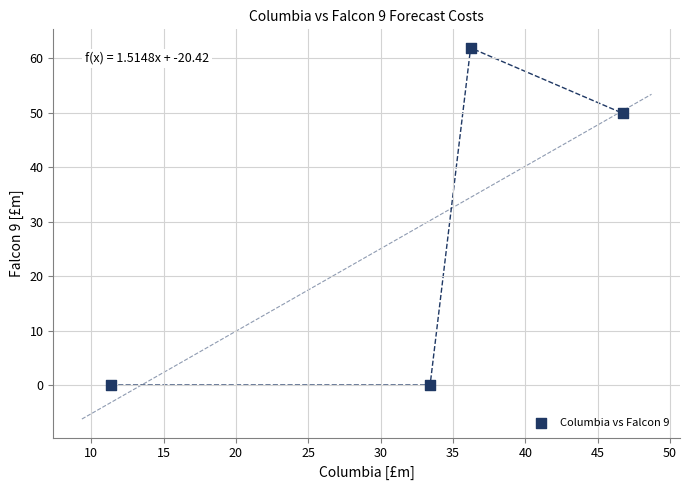

What is the range of X values (max minus min)?

35.4